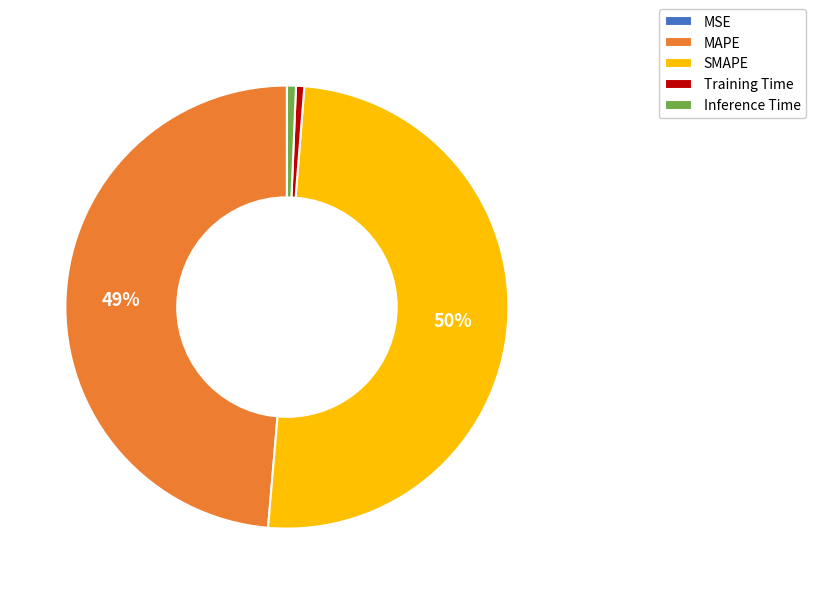

To the nearest percent, what percentage of the pie is SMAPE?

50%